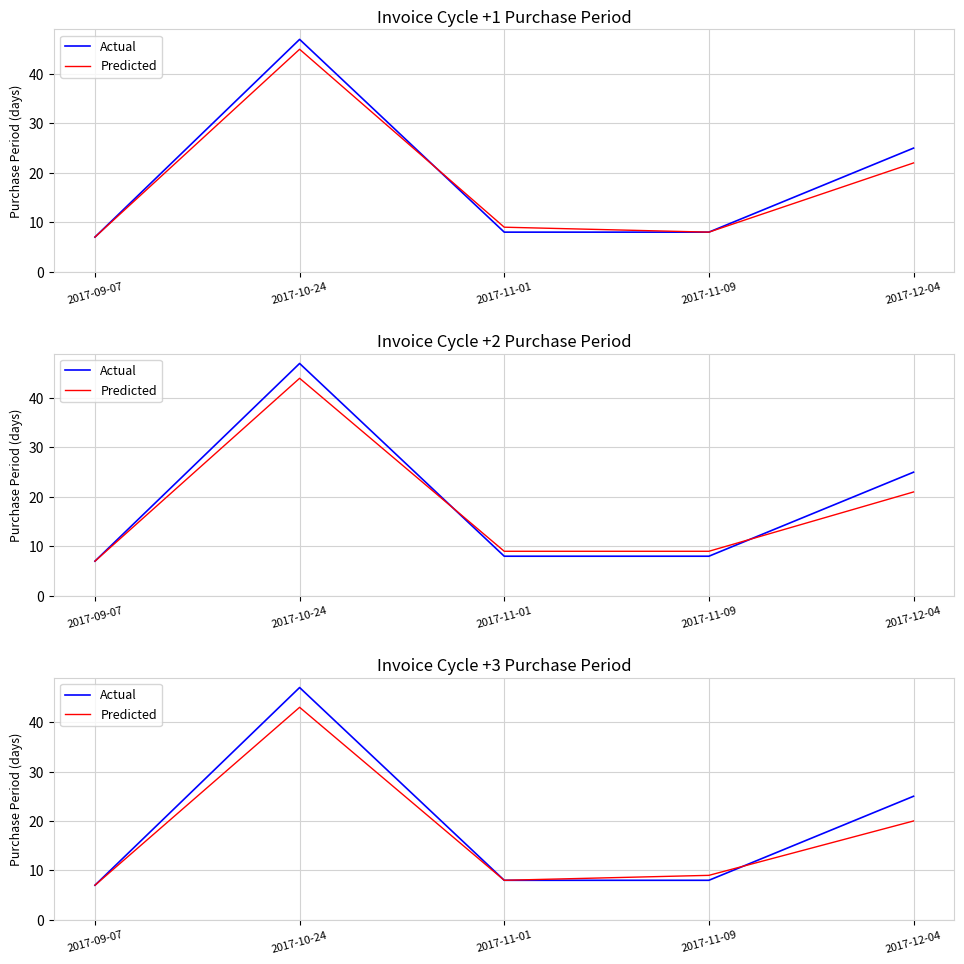

Where is the first local minimum for Predicted?

2017-11-01